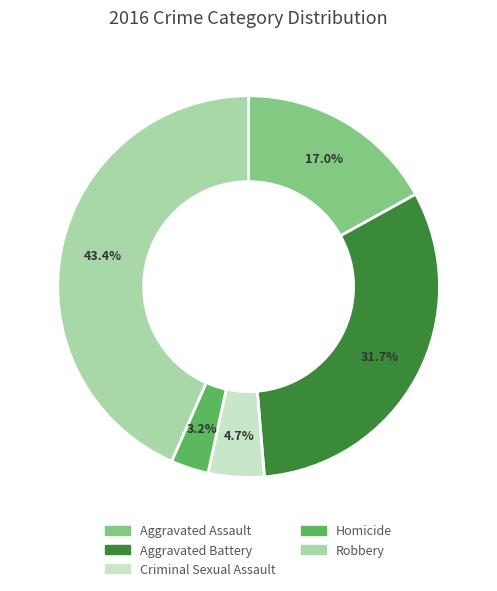

Rank the categories by value from highest to lowest.

Robbery, Aggravated Battery, Aggravated Assault, Criminal Sexual Assault, Homicide